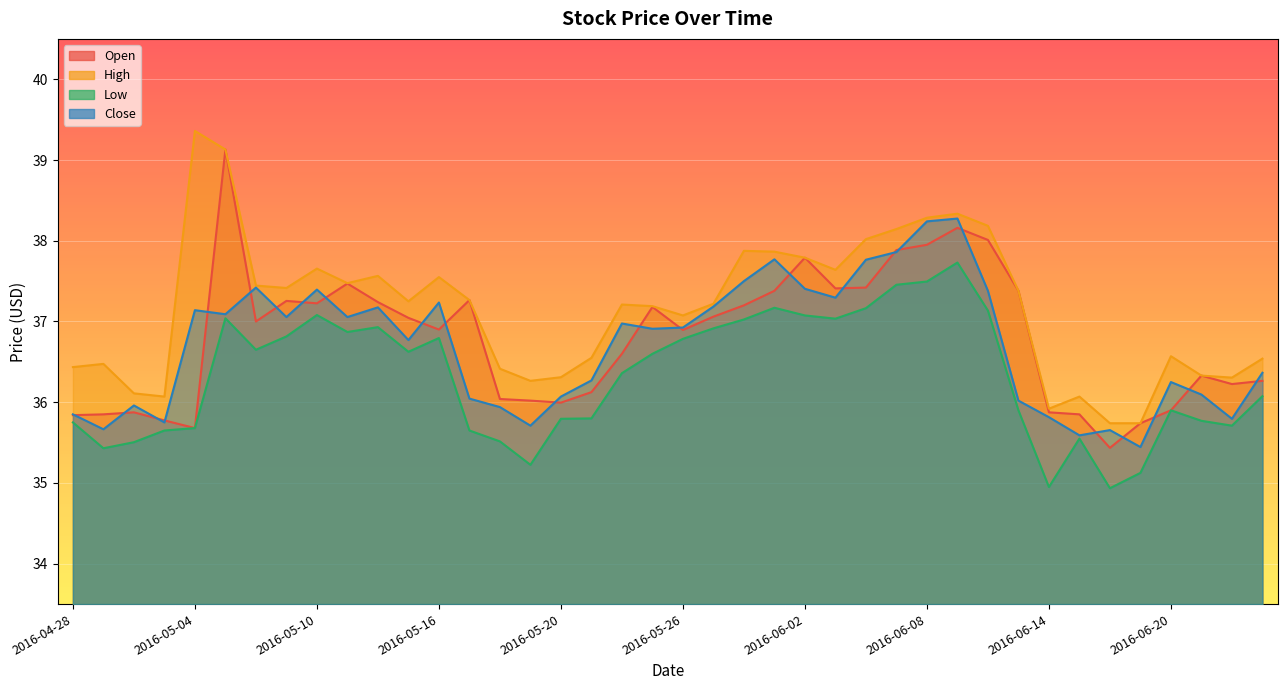

Reading right to left, transcribe all the data shown in this chart.

Open: 2016-06-23=36.3	2016-06-22=36.2	2016-06-21=36.3	2016-06-20=35.9	2016-06-17=35.7	2016-06-16=35.4	2016-06-15=35.8	2016-06-14=35.9	2016-06-13=37.4	2016-06-10=38.0	2016-06-09=38.2	2016-06-08=38.0	2016-06-07=37.9	2016-06-06=37.4	2016-06-03=37.4	2016-06-02=37.8	2016-06-01=37.4	2016-05-31=37.2	2016-05-27=37.1	2016-05-26=36.9	2016-05-25=37.2	2016-05-24=36.6	2016-05-23=36.1	2016-05-20=36.0	2016-05-19=36.0	2016-05-18=36.0	2016-05-17=37.3	2016-05-16=36.9	2016-05-13=37.0	2016-05-12=37.2	2016-05-11=37.5	2016-05-10=37.2	2016-05-09=37.3	2016-05-06=37.0	2016-05-05=39.1	2016-05-04=35.7	2016-05-03=35.8	2016-05-02=35.9	2016-04-29=35.8	2016-04-28=35.8
High: 2016-06-23=36.5	2016-06-22=36.3	2016-06-21=36.3	2016-06-20=36.6	2016-06-17=35.7	2016-06-16=35.7	2016-06-15=36.1	2016-06-14=35.9	2016-06-13=37.4	2016-06-10=38.2	2016-06-09=38.3	2016-06-08=38.3	2016-06-07=38.1	2016-06-06=38.0	2016-06-03=37.6	2016-06-02=37.8	2016-06-01=37.9	2016-05-31=37.9	2016-05-27=37.2	2016-05-26=37.1	2016-05-25=37.2	2016-05-24=37.2	2016-05-23=36.5	2016-05-20=36.3	2016-05-19=36.3	2016-05-18=36.4	2016-05-17=37.3	2016-05-16=37.5	2016-05-13=37.2	2016-05-12=37.6	2016-05-11=37.5	2016-05-10=37.7	2016-05-09=37.4	2016-05-06=37.4	2016-05-05=39.1	2016-05-04=39.4	2016-05-03=36.1	2016-05-02=36.1	2016-04-29=36.5	2016-04-28=36.4
Low: 2016-06-23=36.1	2016-06-22=35.7	2016-06-21=35.8	2016-06-20=35.9	2016-06-17=35.1	2016-06-16=34.9	2016-06-15=35.5	2016-06-14=35.0	2016-06-13=35.9	2016-06-10=37.1	2016-06-09=37.7	2016-06-08=37.5	2016-06-07=37.5	2016-06-06=37.2	2016-06-03=37.0	2016-06-02=37.1	2016-06-01=37.2	2016-05-31=37.0	2016-05-27=36.9	2016-05-26=36.8	2016-05-25=36.6	2016-05-24=36.4	2016-05-23=35.8	2016-05-20=35.8	2016-05-19=35.2	2016-05-18=35.5	2016-05-17=35.7	2016-05-16=36.8	2016-05-13=36.6	2016-05-12=36.9	2016-05-11=36.9	2016-05-10=37.1	2016-05-09=36.8	2016-05-06=36.7	2016-05-05=37.0	2016-05-04=35.7	2016-05-03=35.7	2016-05-02=35.5	2016-04-29=35.4	2016-04-28=35.8
Close: 2016-06-23=36.4	2016-06-22=35.8	2016-06-21=36.1	2016-06-20=36.2	2016-06-17=35.4	2016-06-16=35.7	2016-06-15=35.6	2016-06-14=35.8	2016-06-13=36.0	2016-06-10=37.4	2016-06-09=38.3	2016-06-08=38.2	2016-06-07=37.9	2016-06-06=37.8	2016-06-03=37.3	2016-06-02=37.4	2016-06-01=37.8	2016-05-31=37.5	2016-05-27=37.2	2016-05-26=36.9	2016-05-25=36.9	2016-05-24=37.0	2016-05-23=36.3	2016-05-20=36.1	2016-05-19=35.7	2016-05-18=35.9	2016-05-17=36.0	2016-05-16=37.2	2016-05-13=36.8	2016-05-12=37.2	2016-05-11=37.1	2016-05-10=37.4	2016-05-09=37.1	2016-05-06=37.4	2016-05-05=37.1	2016-05-04=37.1	2016-05-03=35.8	2016-05-02=36.0	2016-04-29=35.7	2016-04-28=35.8